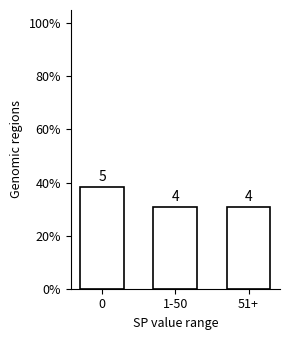

Reading right to left, transcribe all the data shown in this chart.

51+=30.8	1-50=30.8	0=38.5